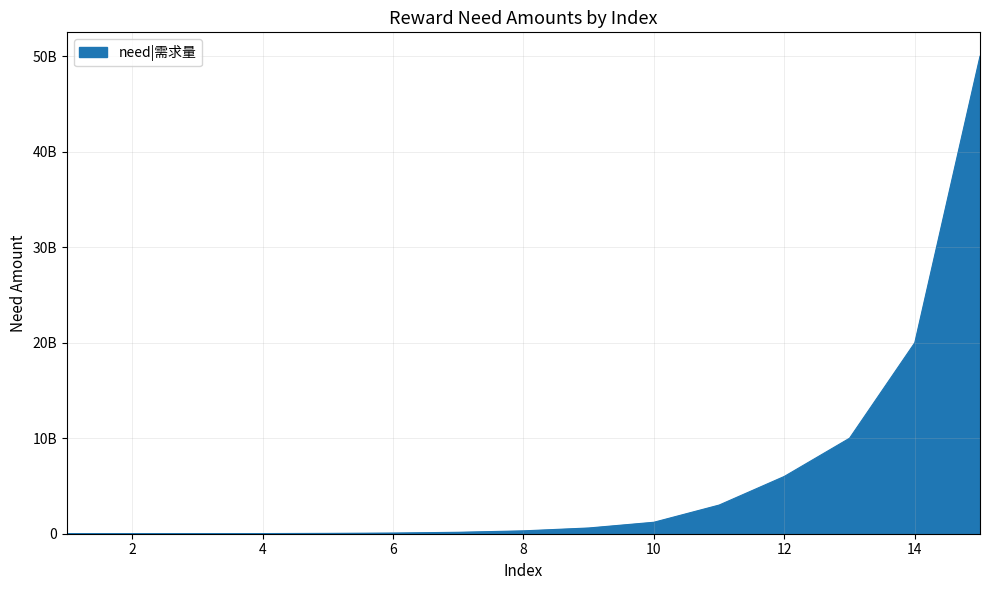

Does the chart have visible grid lines?

Yes